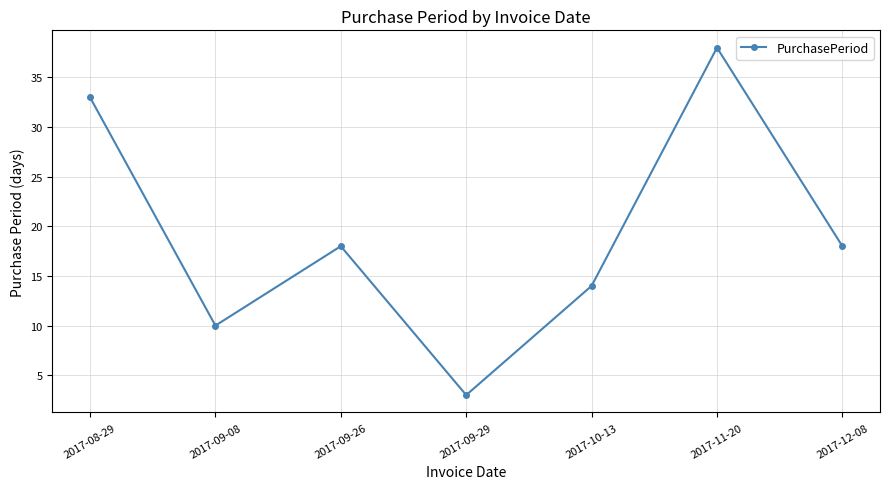

Is it true that the value at 2017-11-20 is 65?

False